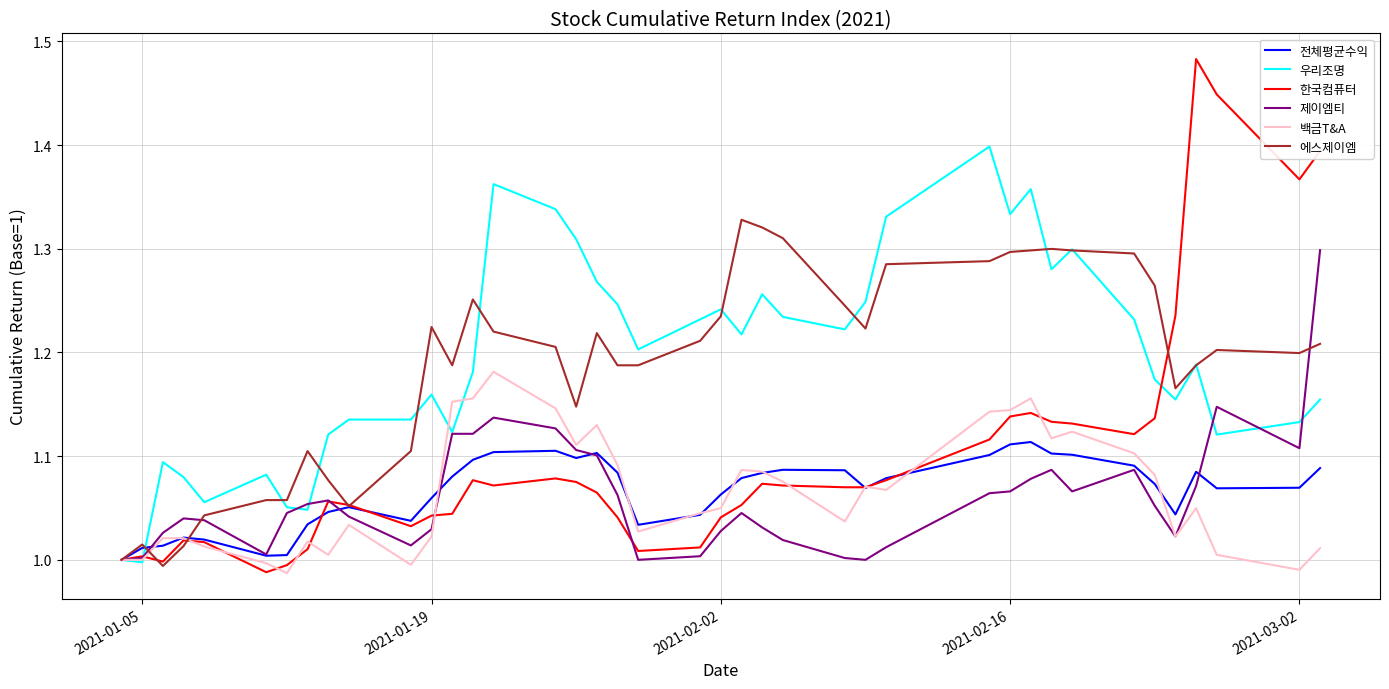

What is the difference between the maximum and minimum values in the 제이엠티 series?

0.3